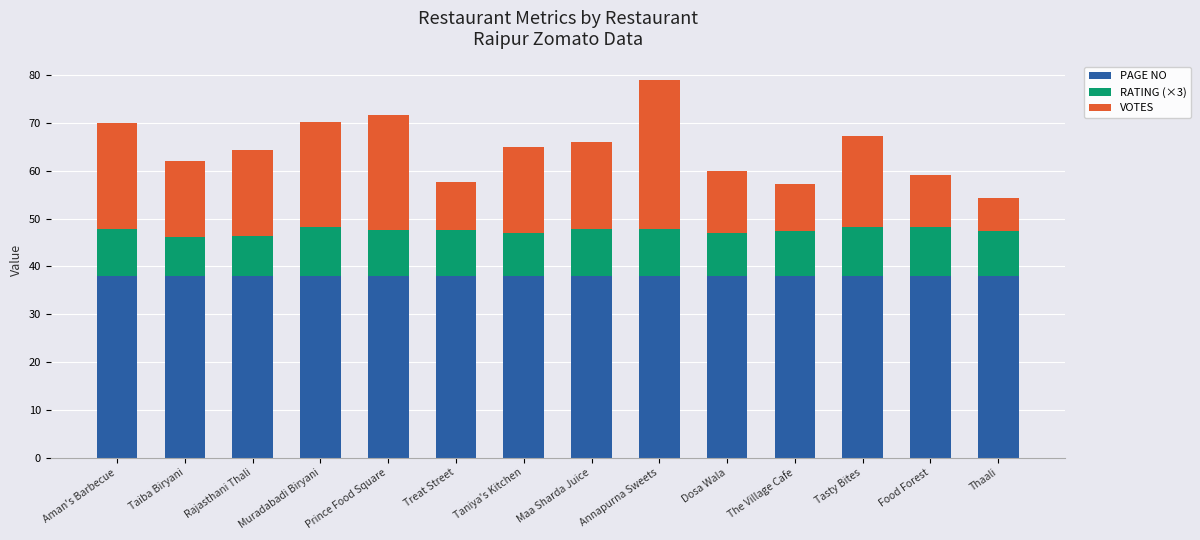

What is the average value of the PAGE NO series?

38.0